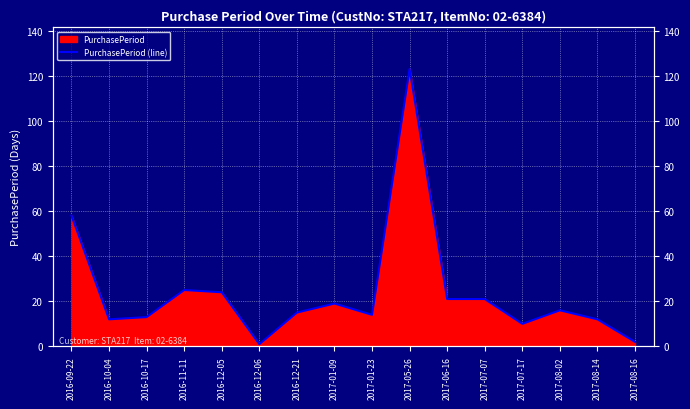

Which label corresponds to the smallest value in the chart?

2016-12-06